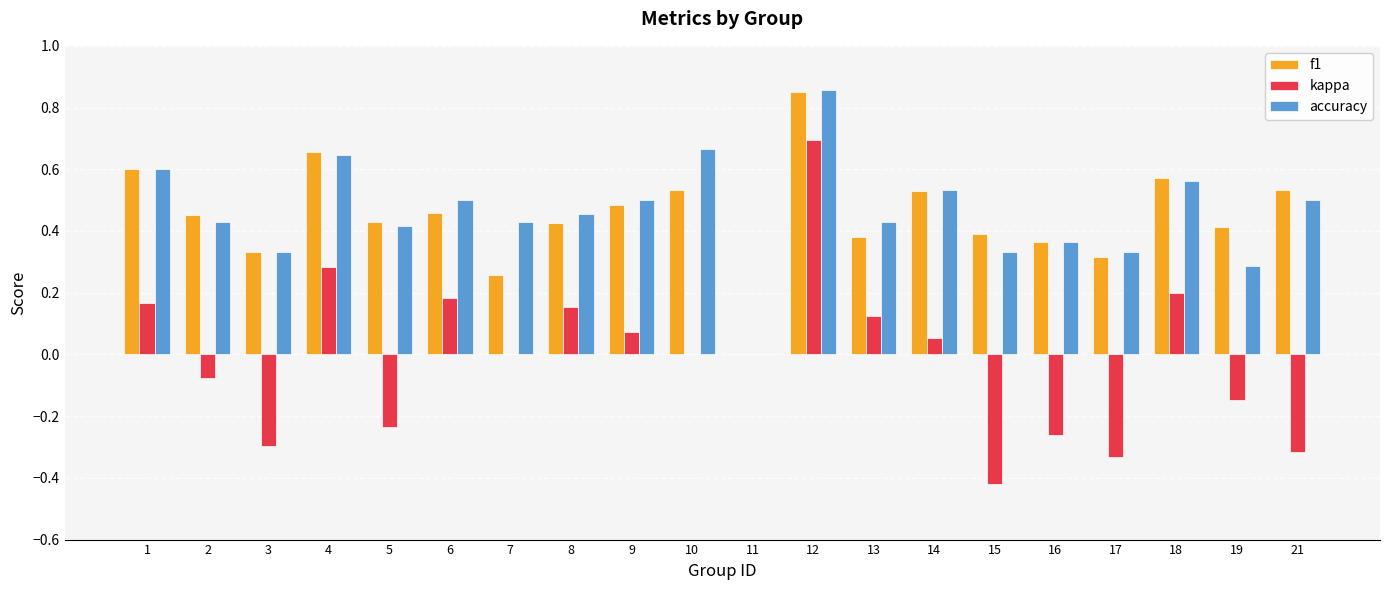

The accuracy series shows 0.8 at 14. True or false?

False